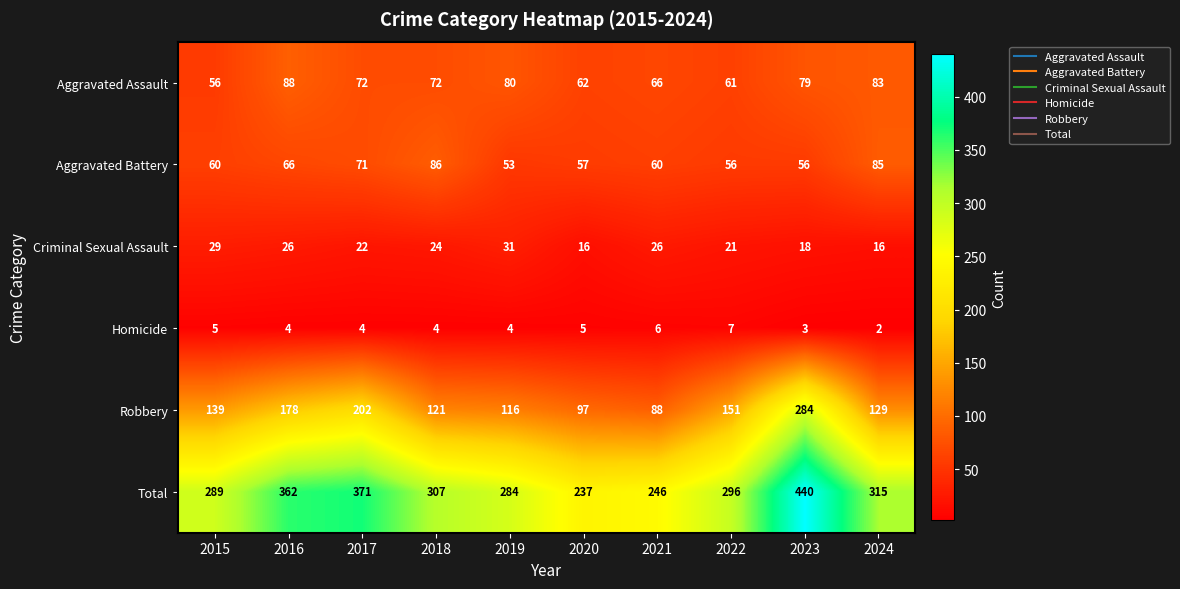

What value does the Robbery series have at 2021, to the nearest 50?

100